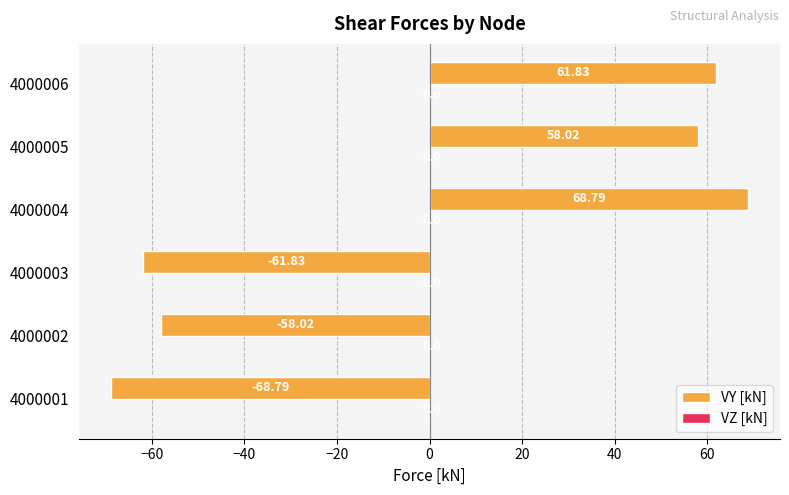

Which has a higher value, 4000005 or 4000002?

4000005